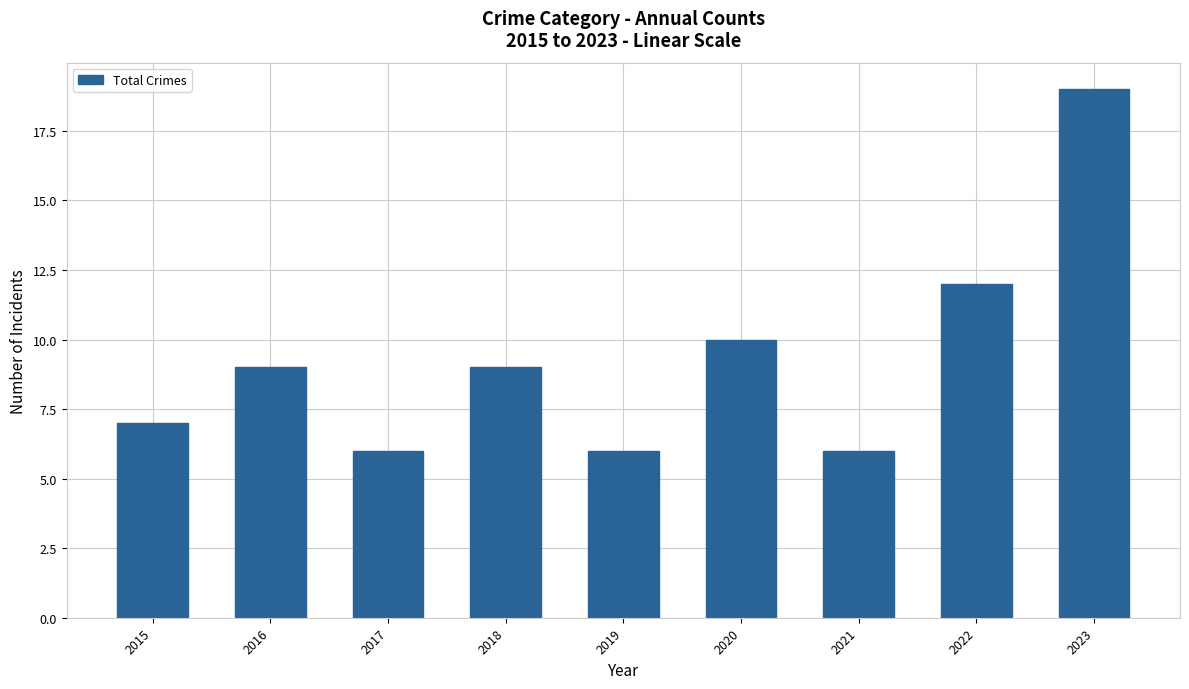

Reading left to right, what are all the values shown in this chart?

2015=7	2016=9	2017=6	2018=9	2019=6	2020=10	2021=6	2022=12	2023=19